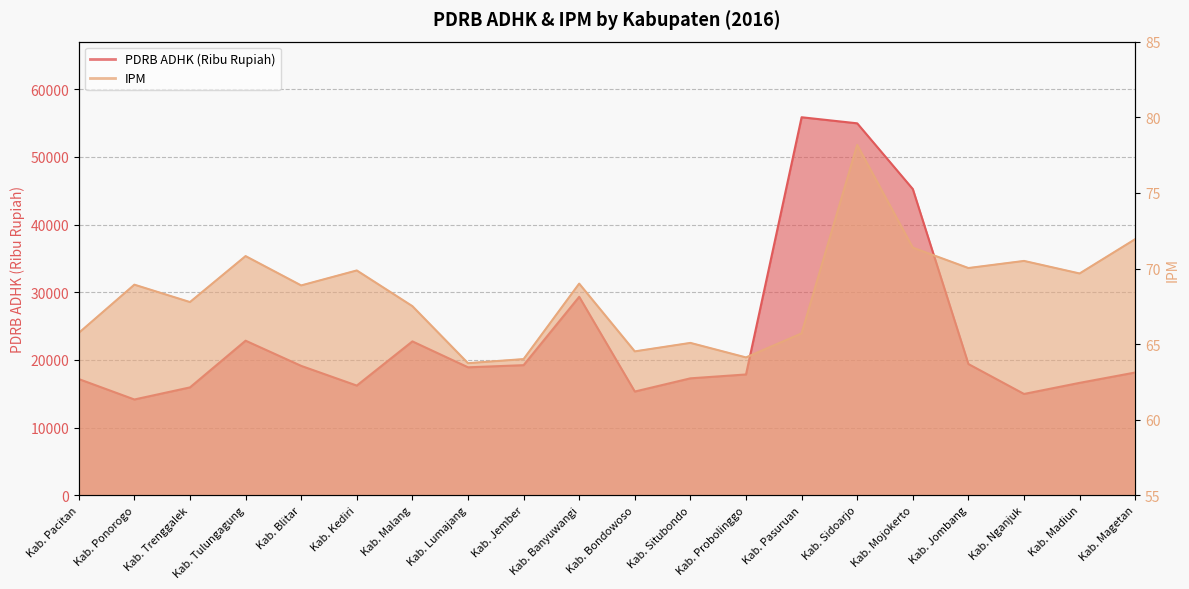

True or false: PDRB ADHK (Ribu Rupiah) has a value of 14164.0 at Kab. Ponorogo.

True